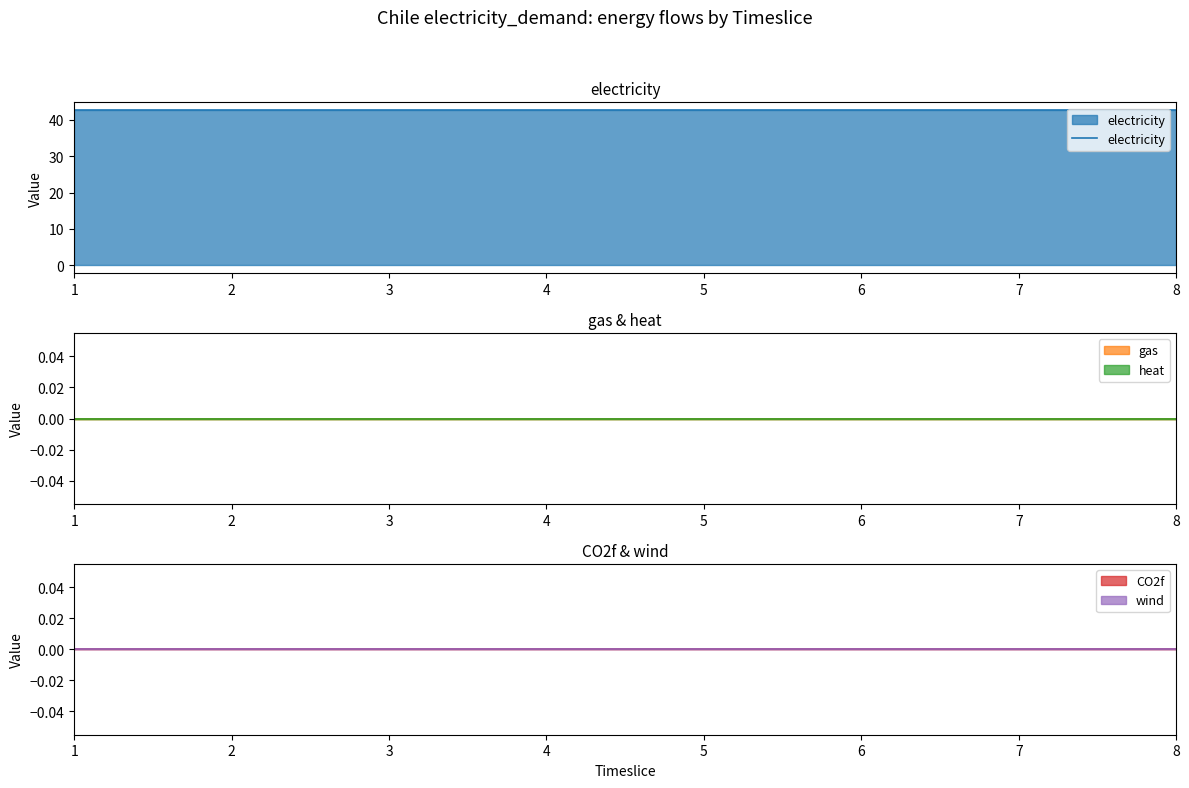

True or false: wind has more than 0 points higher than both neighbors.

False